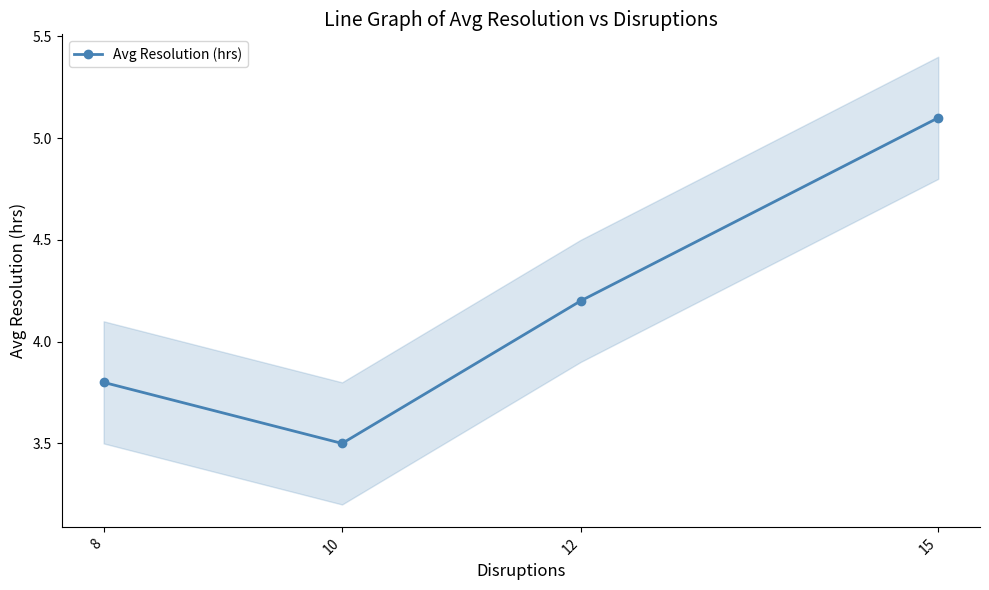

Is this an area chart (filled region under the line)?

No